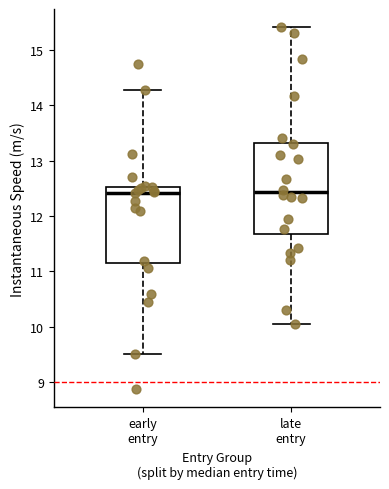

Comparing the boxes themselves (not the whiskers), which one is the tallest?

late entry